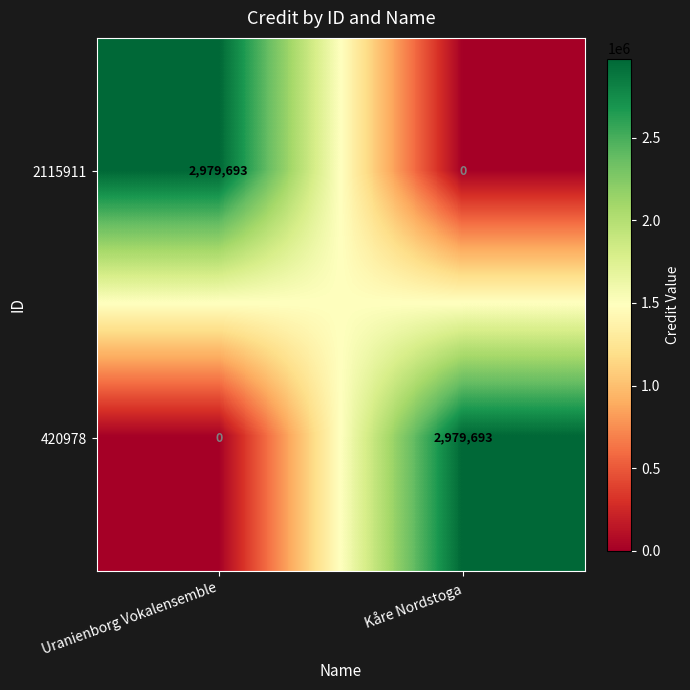

Is it true that 2115911 equals 2979693 at Uranienborg Vokalensemble?

True